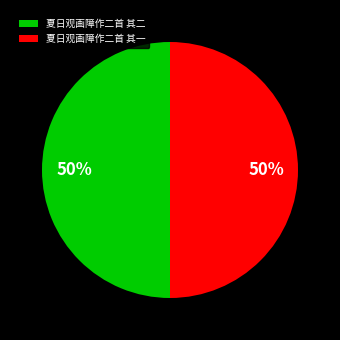

To the nearest percent, what is the average slice percentage?

50%